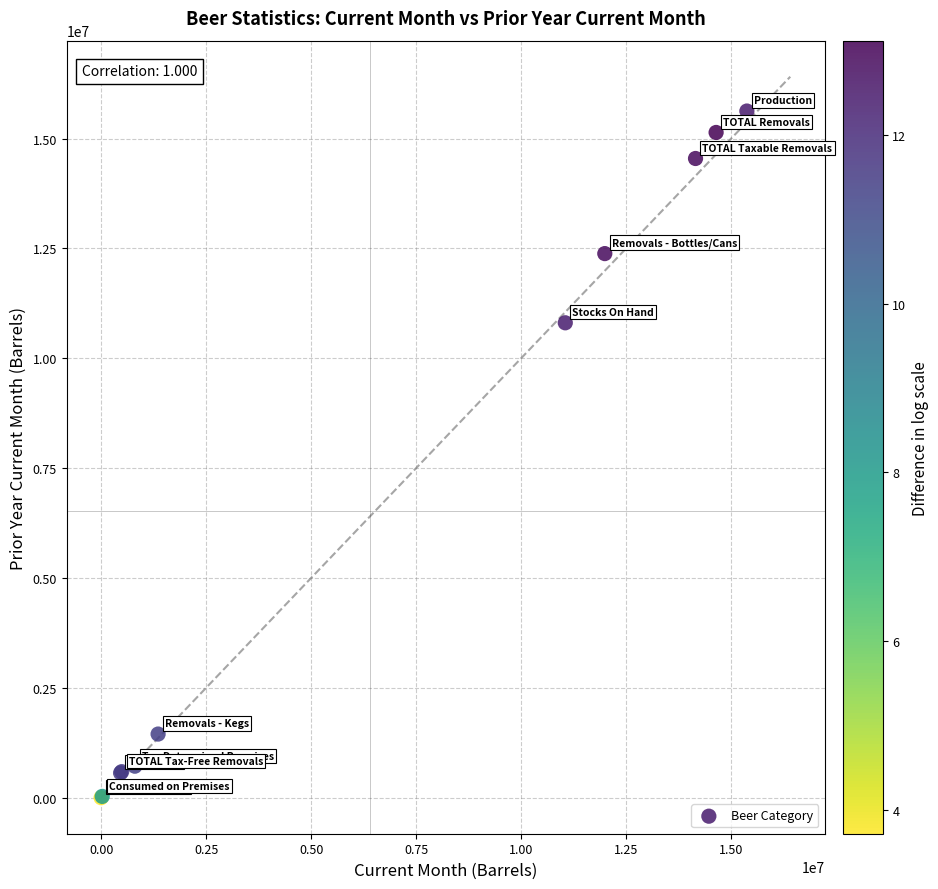

What Y value in the scatter plot is closest to 7814128?

10808650